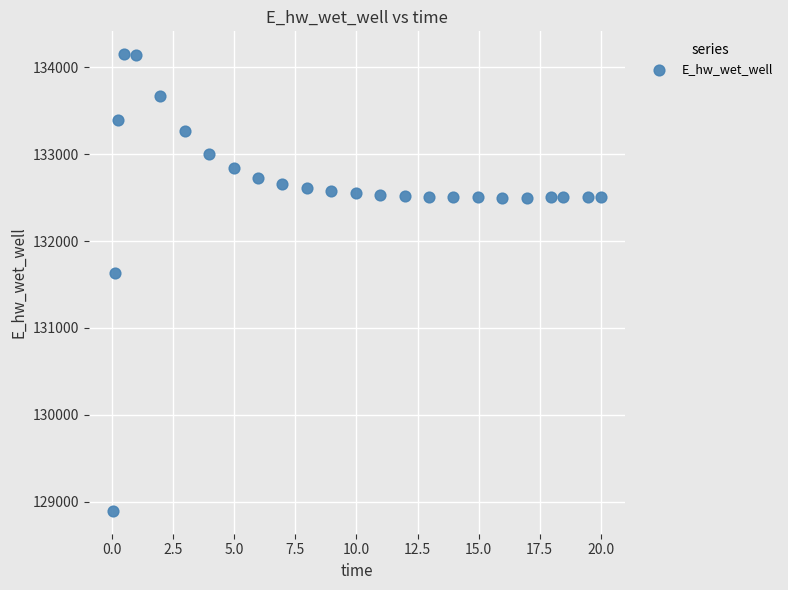

What is the range of X values (max minus min)?

20.0